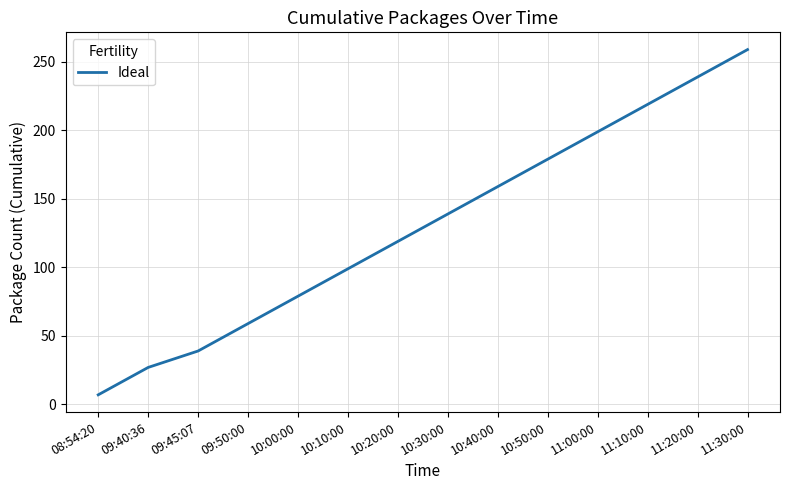

Reading left to right, transcribe all the data shown in this chart.

08:54:20=7	09:40:36=27	09:45:07=39	09:50:00=59	10:00:00=79	10:10:00=99	10:20:00=119	10:30:00=139	10:40:00=159	10:50:00=179	11:00:00=199	11:10:00=219	11:20:00=239	11:30:00=259